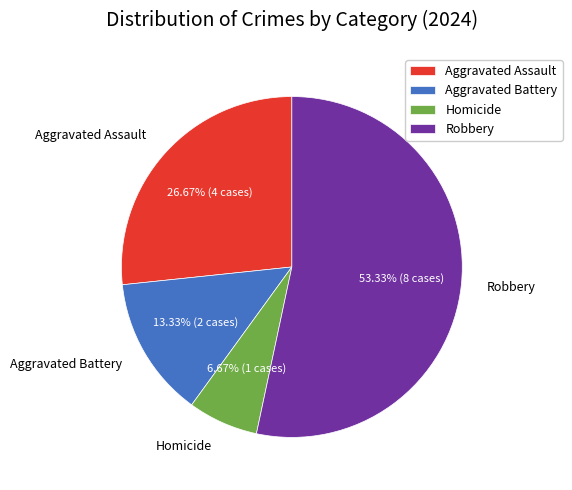

To the nearest percent, what is the combined percentage of Homicide and Robbery?

60%